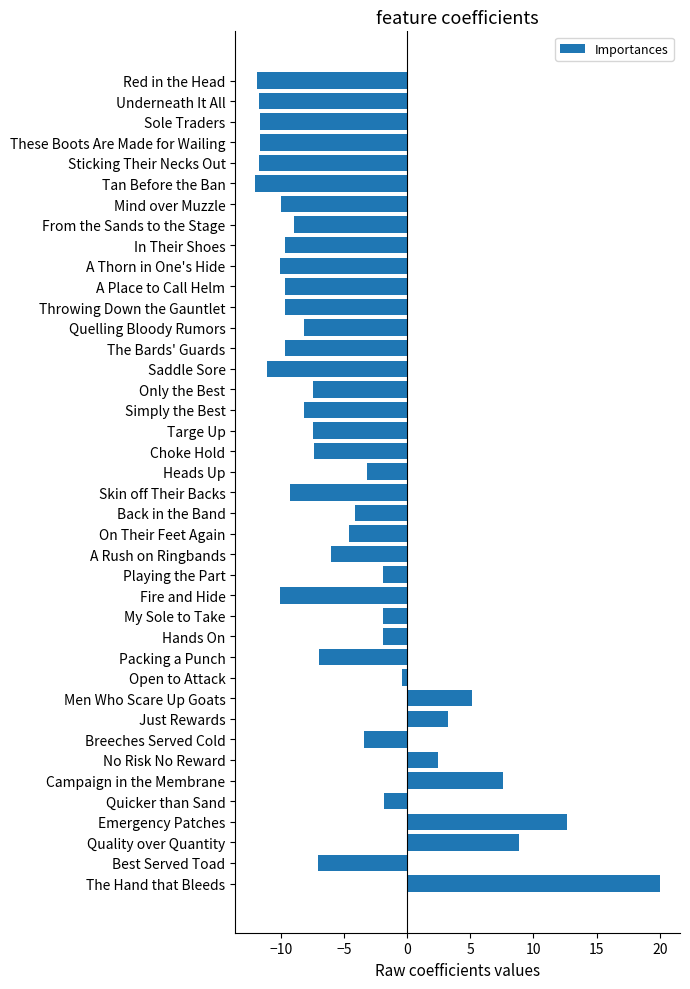

How many bars are there in total?

40